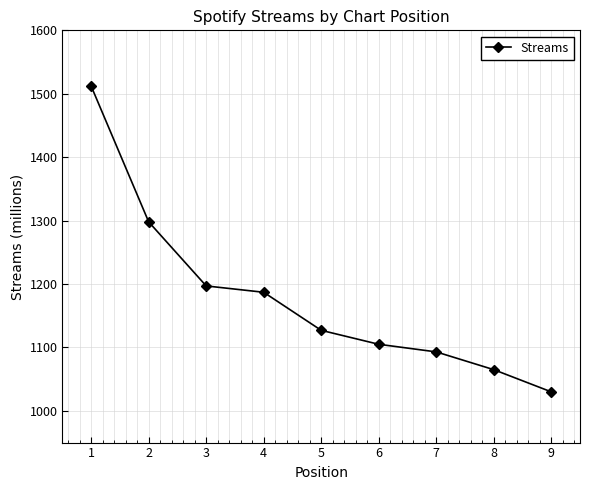

List the labels in order of value, smallest first.

9, 8, 7, 6, 5, 4, 3, 2, 1